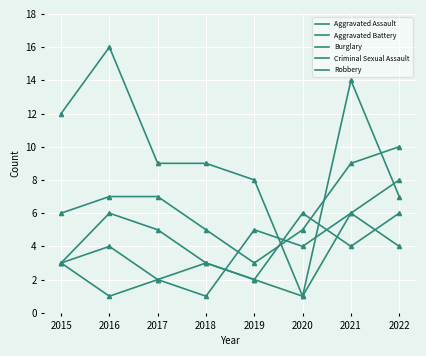

Does the chart display data point markers on the line(s)?

No